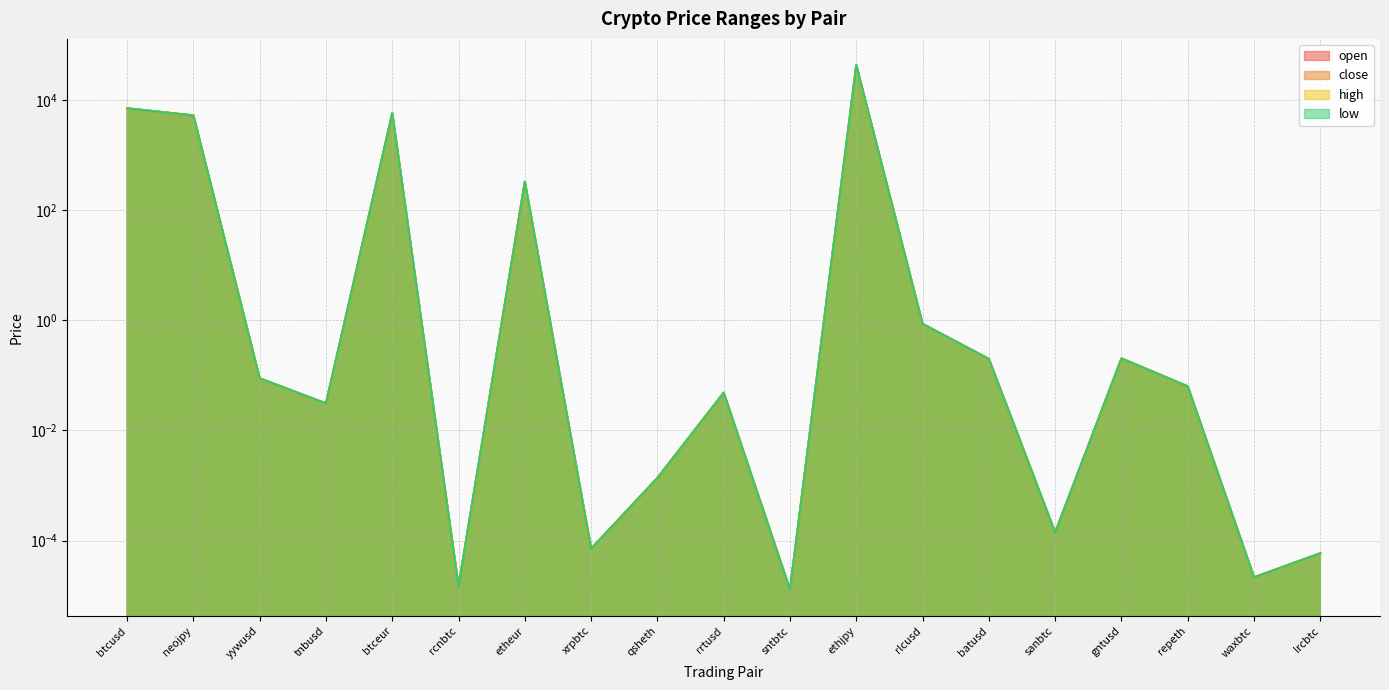

Rank the categories by close value from lowest to highest.

sntbtc, rcnbtc, waxbtc, lrcbtc, xrpbtc, sanbtc, qsheth, tnbusd, rrtusd, repeth, yywusd, batusd, gntusd, rlcusd, etheur, neojpy, btceur, btcusd, ethjpy